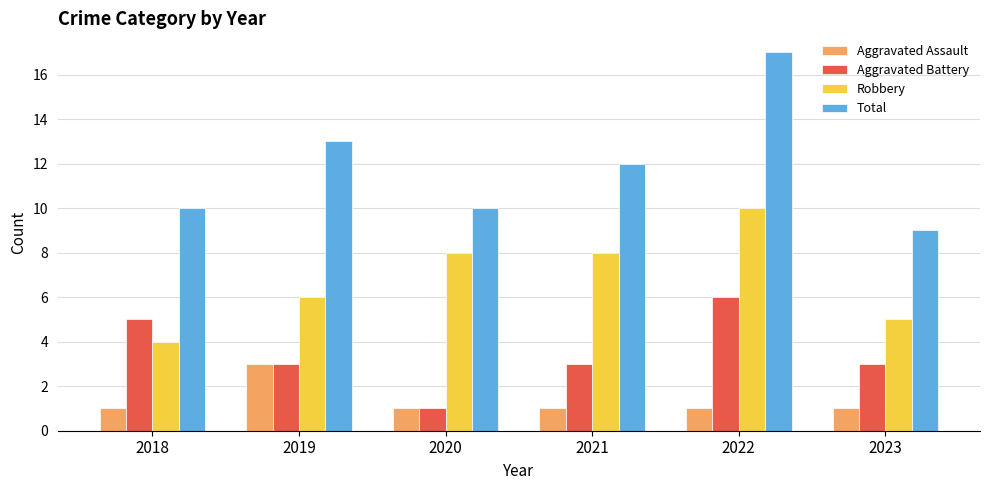

What is the difference between the maximum and minimum values in the Aggravated Battery series?

5